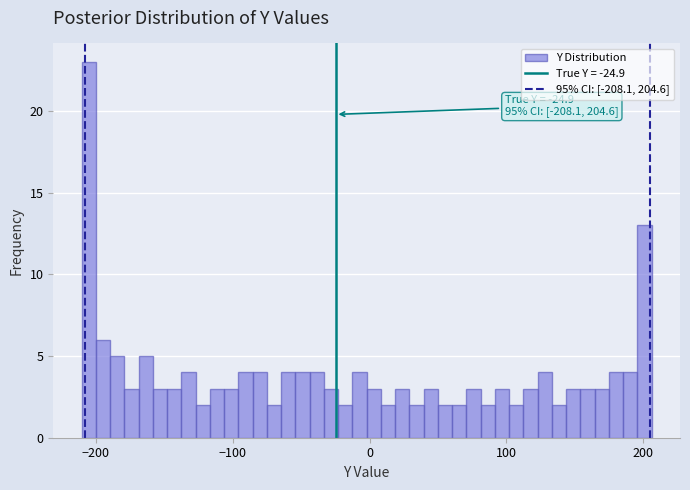

Read against the x-axis, roughly where is the centre of the tallest bar?

-210